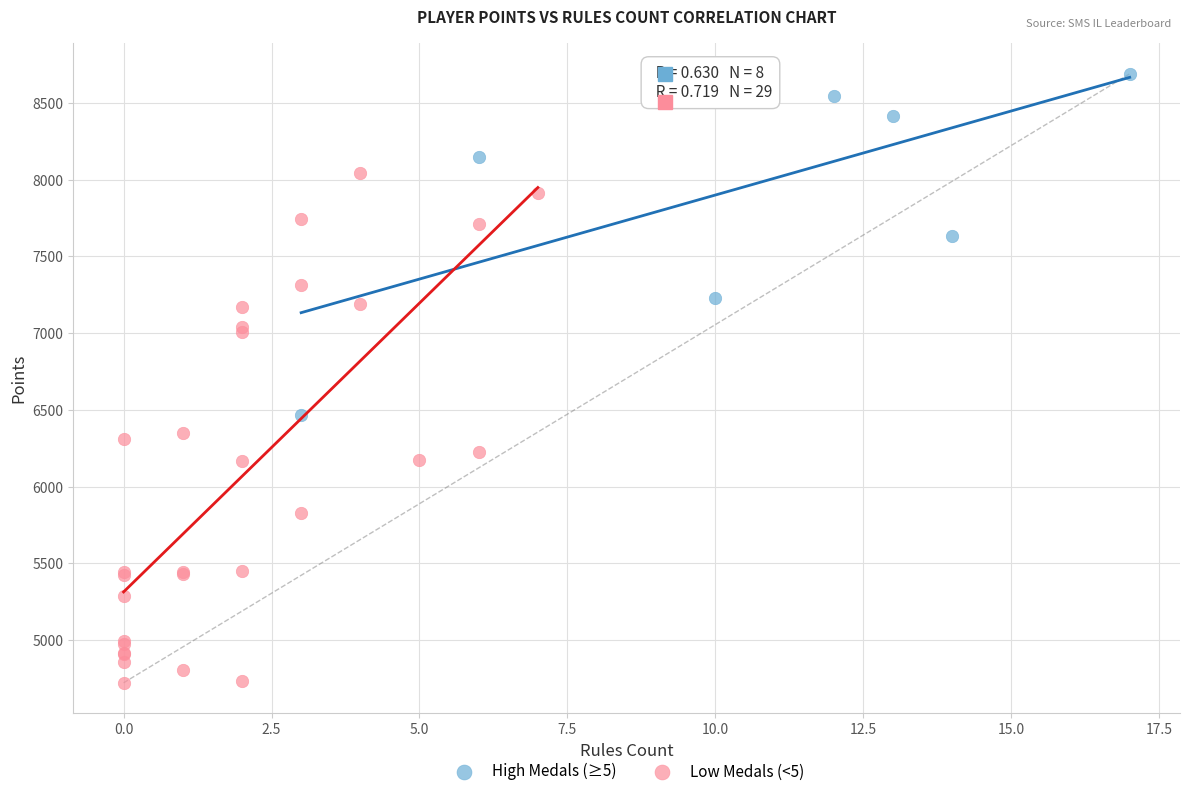

Which series reaches the maximum Y coordinate?

High Medals (≥5)